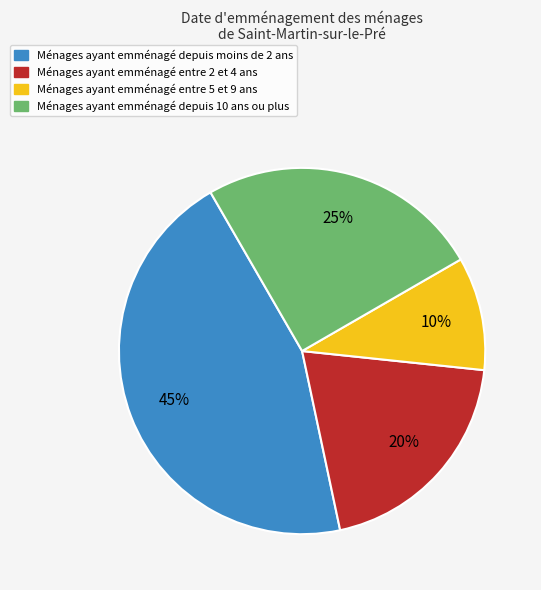

The Ménages ayant emménagé entre 5 et 9 ans slice represents 15% of the pie. True or false?

False